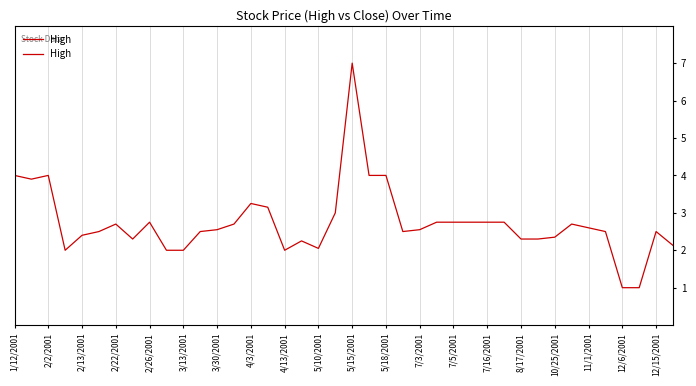

Is this an area chart (filled region under the line)?

No